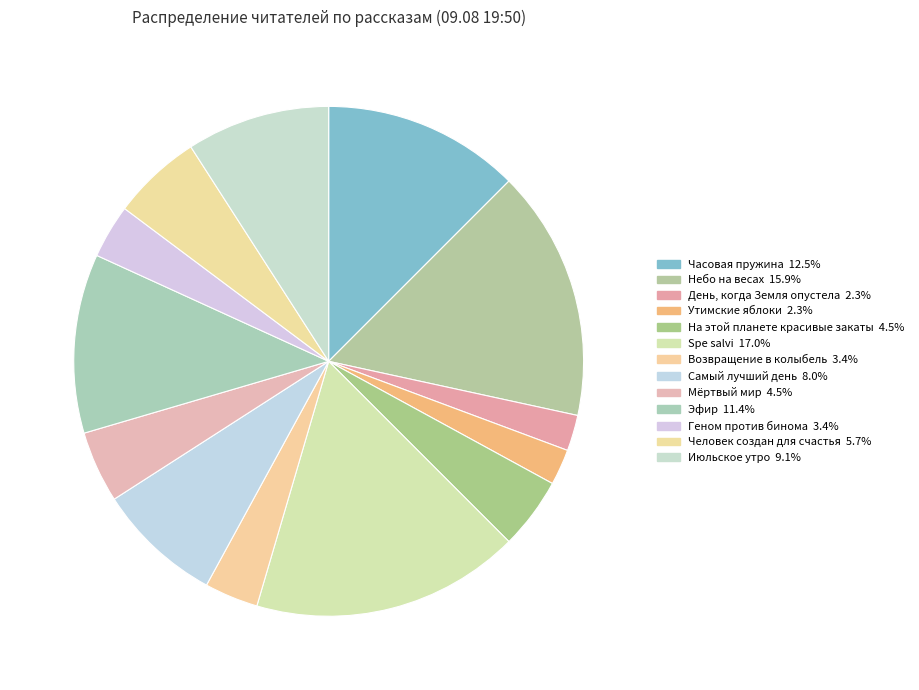

To the nearest percent, what is the difference between the Геном против бинома and День, когда Земля опустела slice percentages?

1%